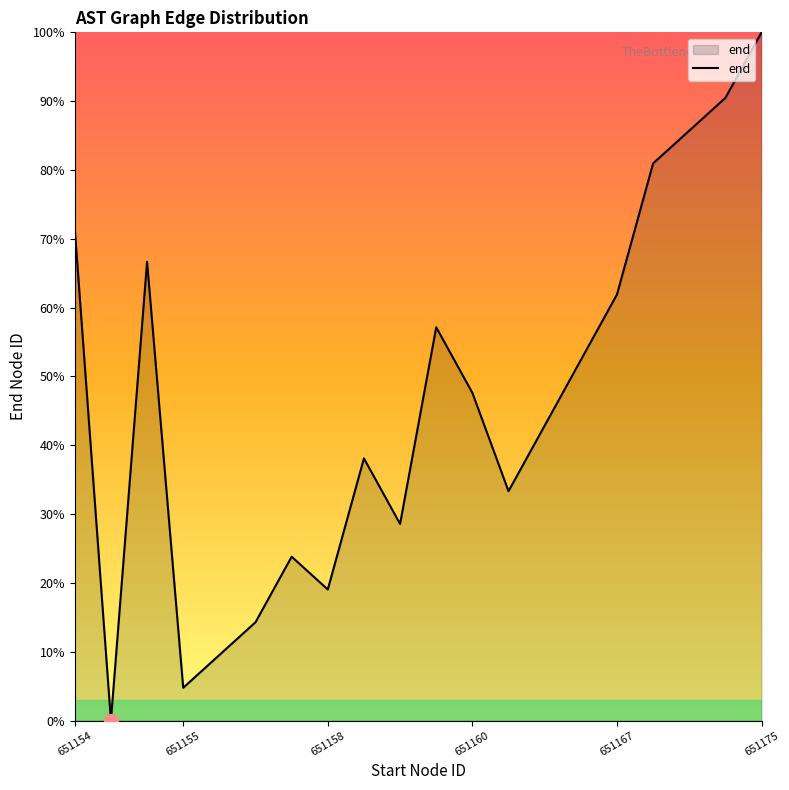

What is the difference between the maximum and minimum values?

100.0